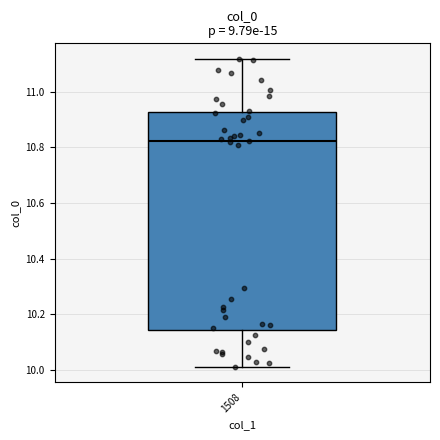

Transcribe this box plot: give where the median line is, the range the box spans, and where the two whiskers end, as read against the y-axis. The values are not printed on the chart, so give them approximately, as read against the axis.

median 10.82, box 10.14 to 10.92, whiskers 10.02 to 11.12